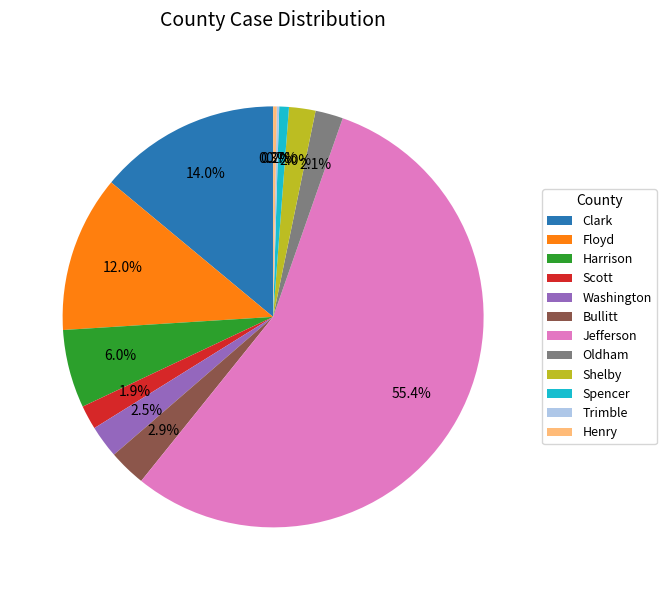

Is there a majority slice in this chart?

Yes